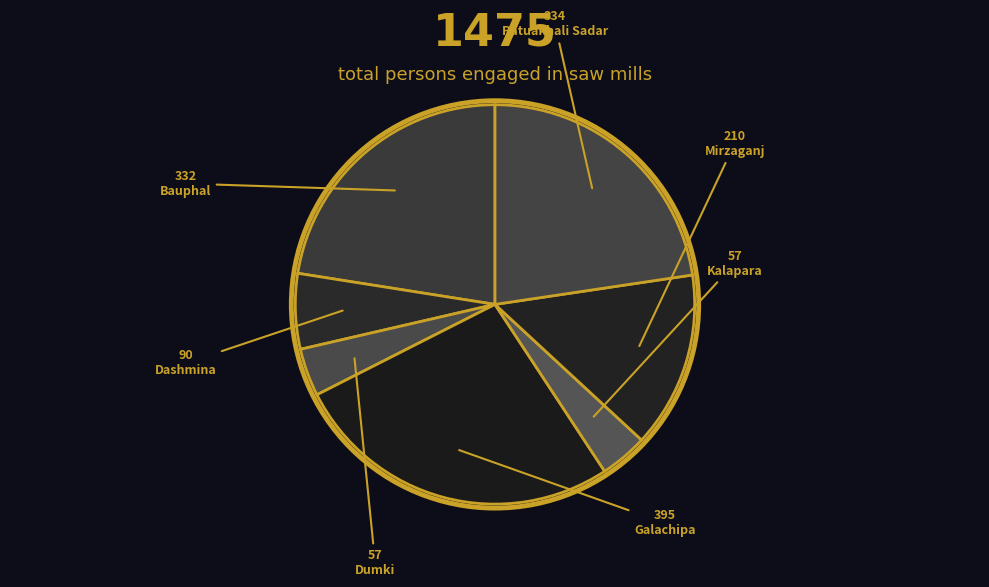

What percentage is the Patuakhali Sadar slice, to the nearest percent?

23%